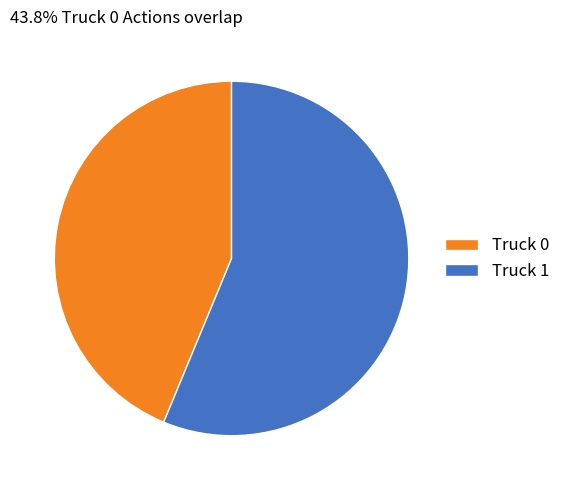

What is the ratio of the value at Truck 1 to the value at Truck 0?

1.3